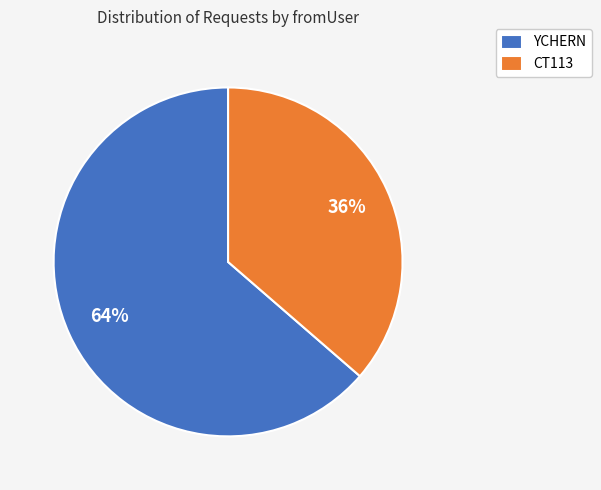

To the nearest percent, what is the average slice percentage?

50%